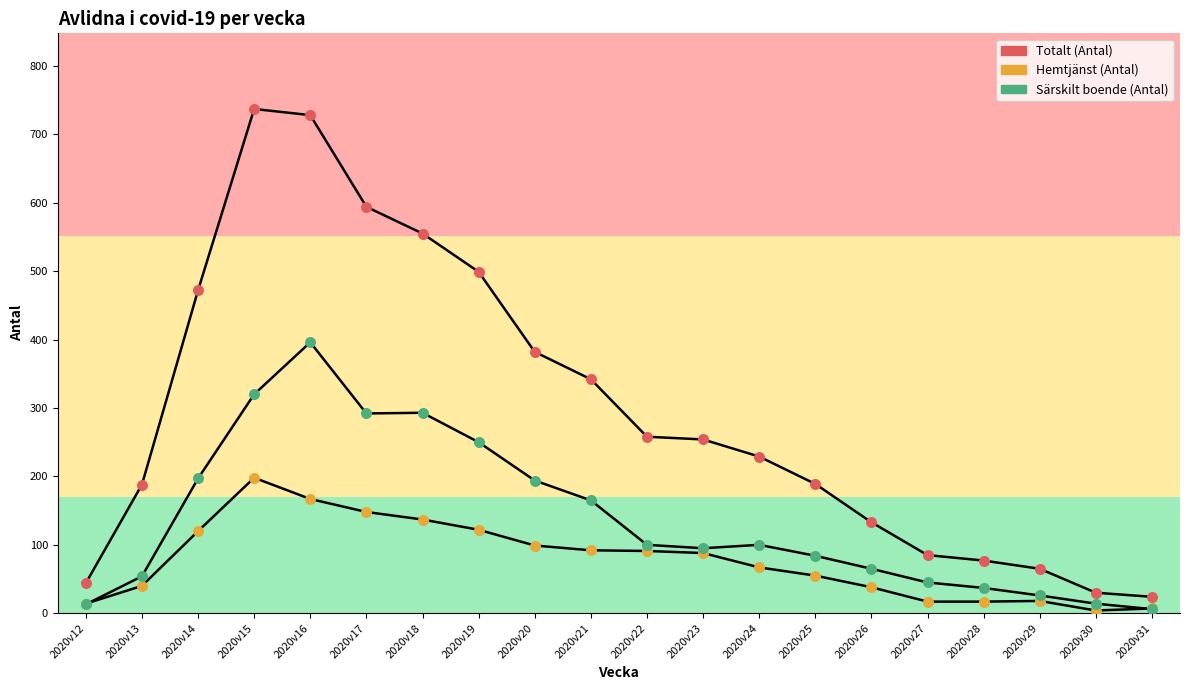

At how many categories does at least one series exceed 89?

14